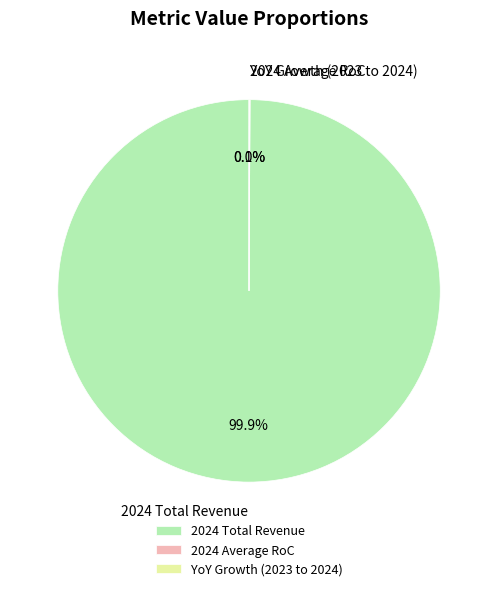

Which slice is the largest?

2024 Total Revenue